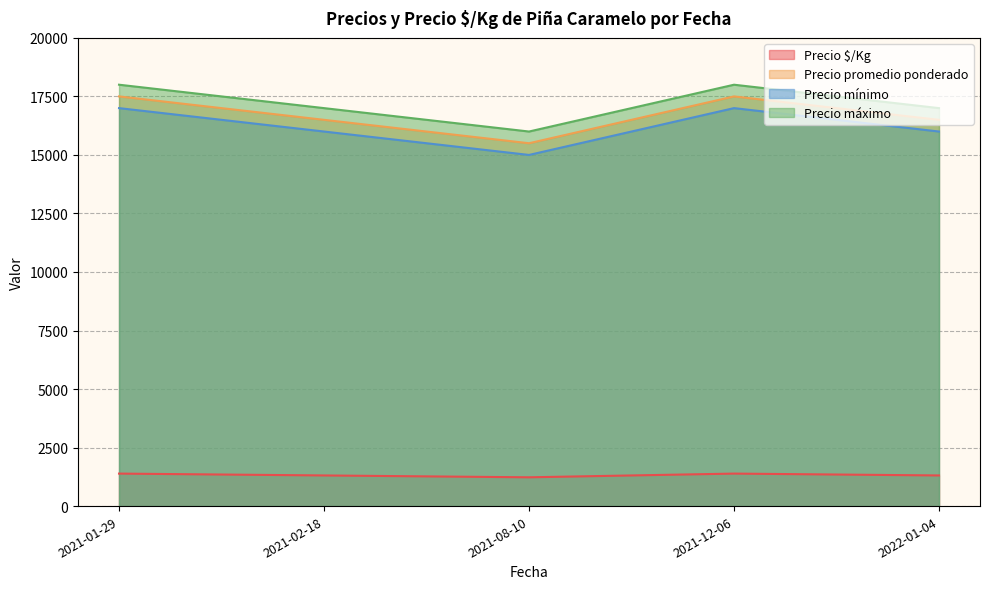

Which series changed the most between 2021-01-29 and 2021-02-18?

Precio promedio ponderado